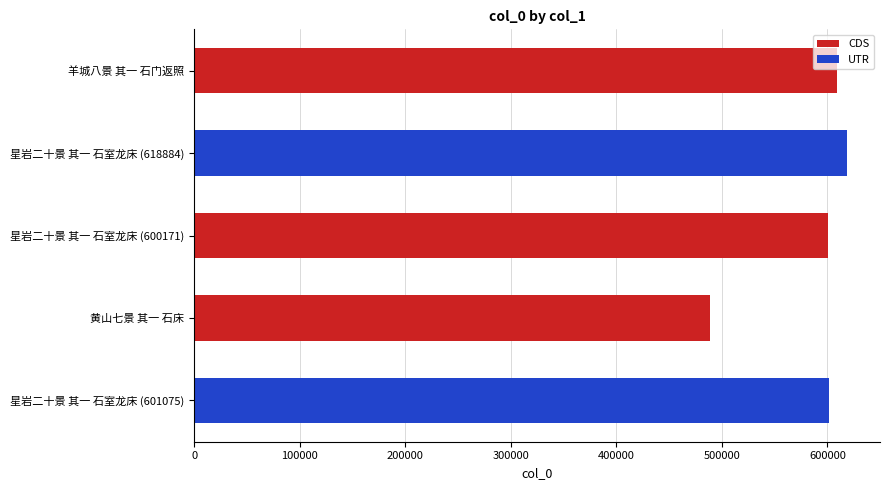

Is it true that the value at 黄山七景 其一 石床 is 488313?

True